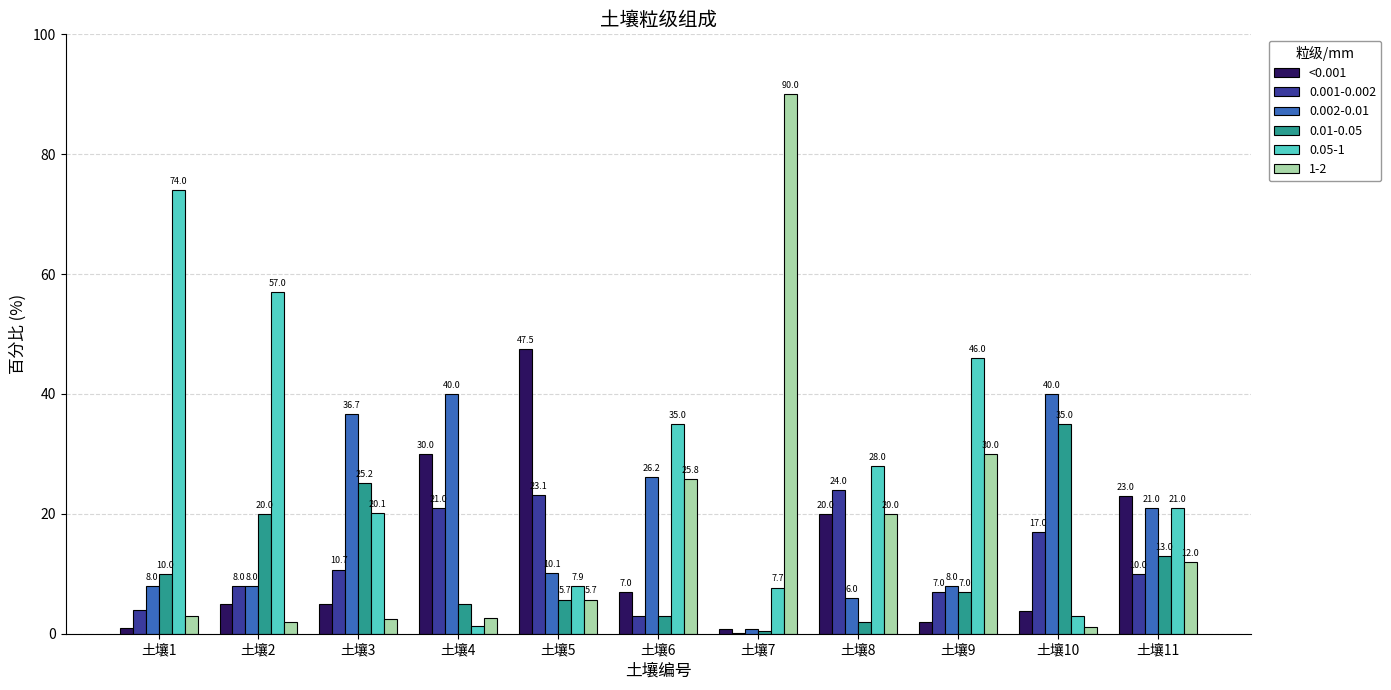

Are the bars horizontal?

No